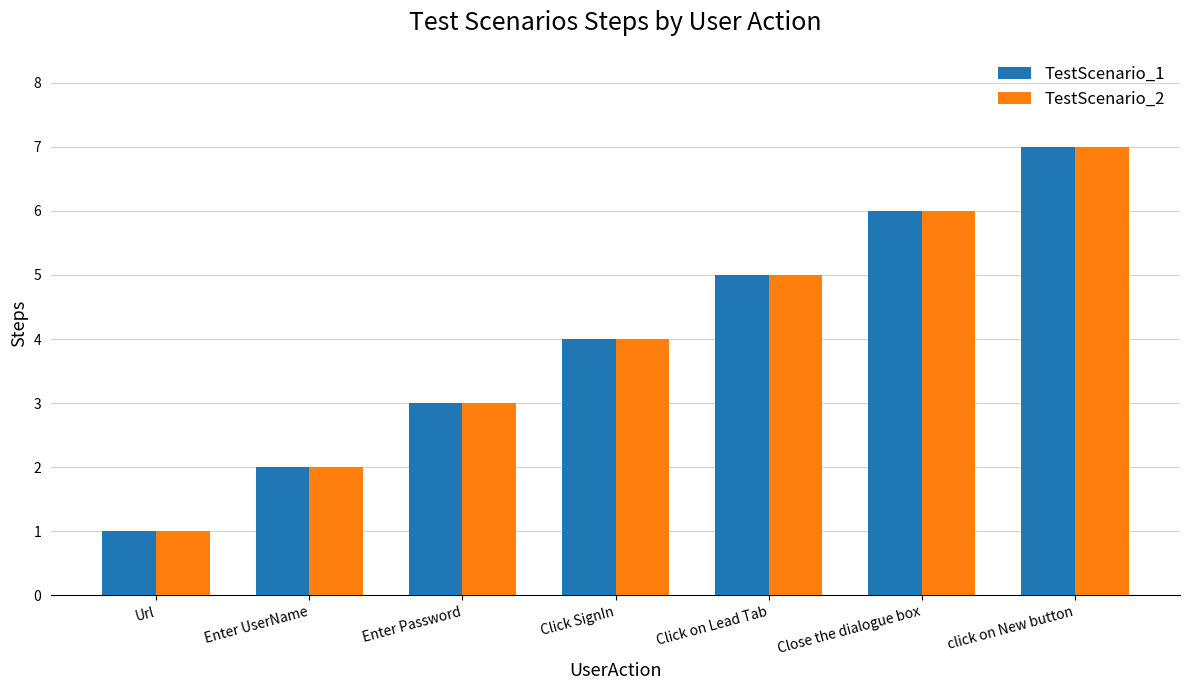

What is the total value across all series at Enter UserName?

4